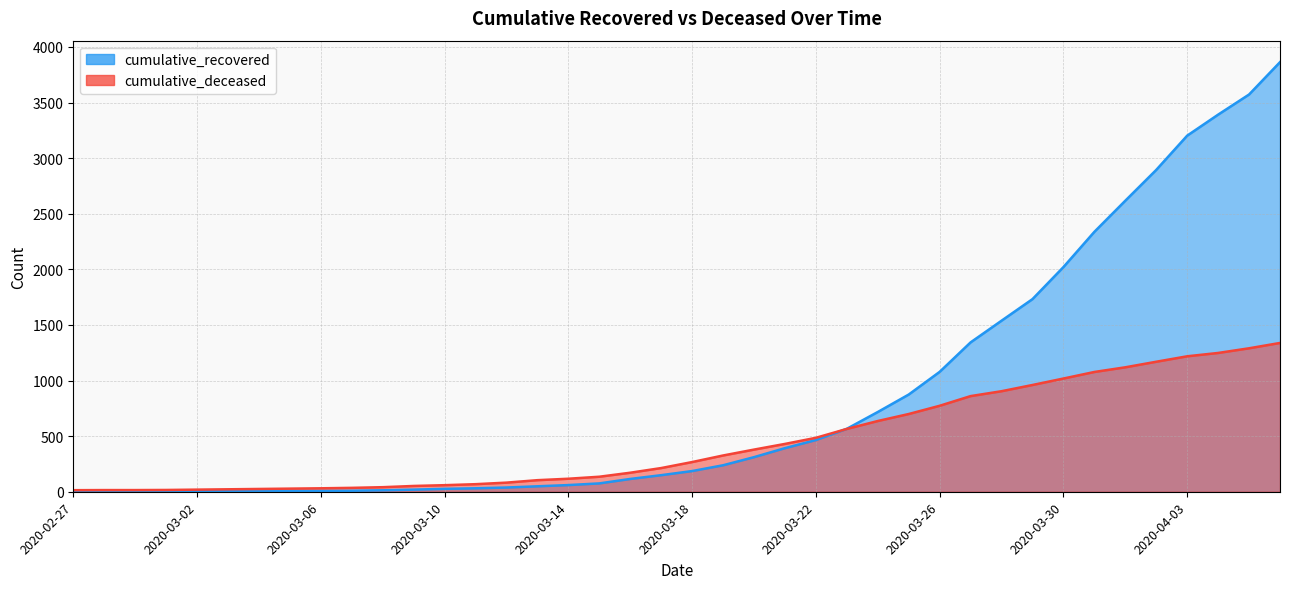

What is the label of the 14th point from the left?

2020-03-11